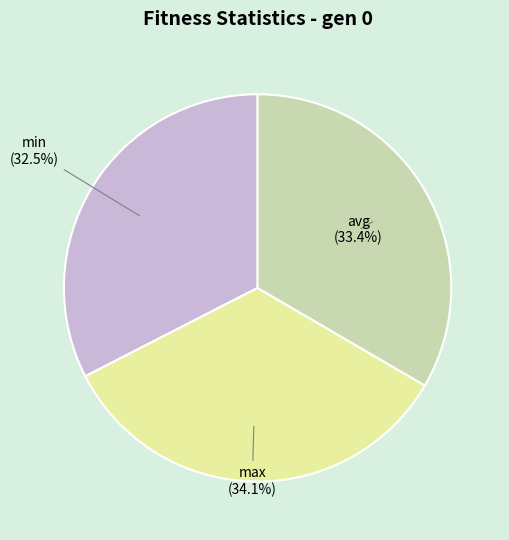

True or false: avg accounts for 20% of the total.

False